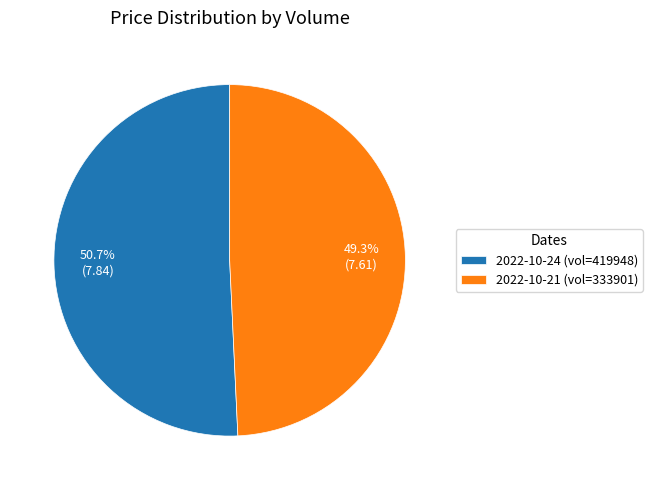

What is the largest slice in the pie chart?

2022-10-24 (vol=419948)